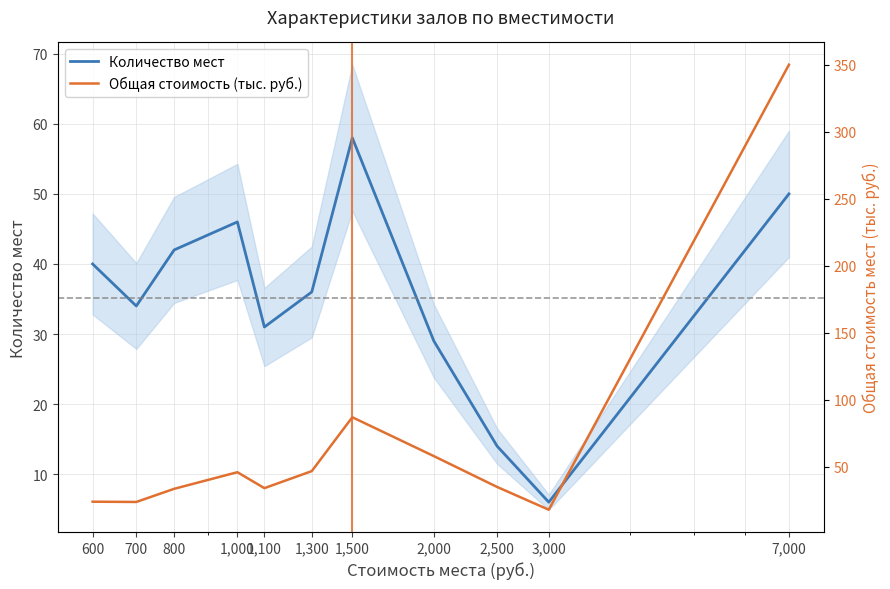

Which series has the widest spread of values?

Общая стоимость (тыс. руб.)